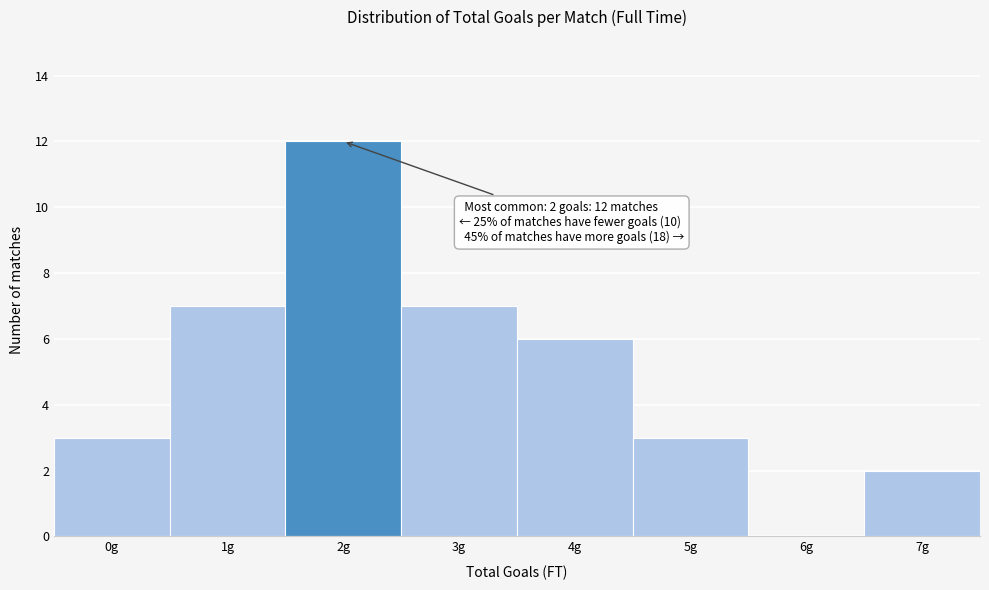

Reading left to right, extract all data points from this chart.

0g=3	1g=7	2g=12	3g=7	4g=6	5g=3	6g=0	7g=2